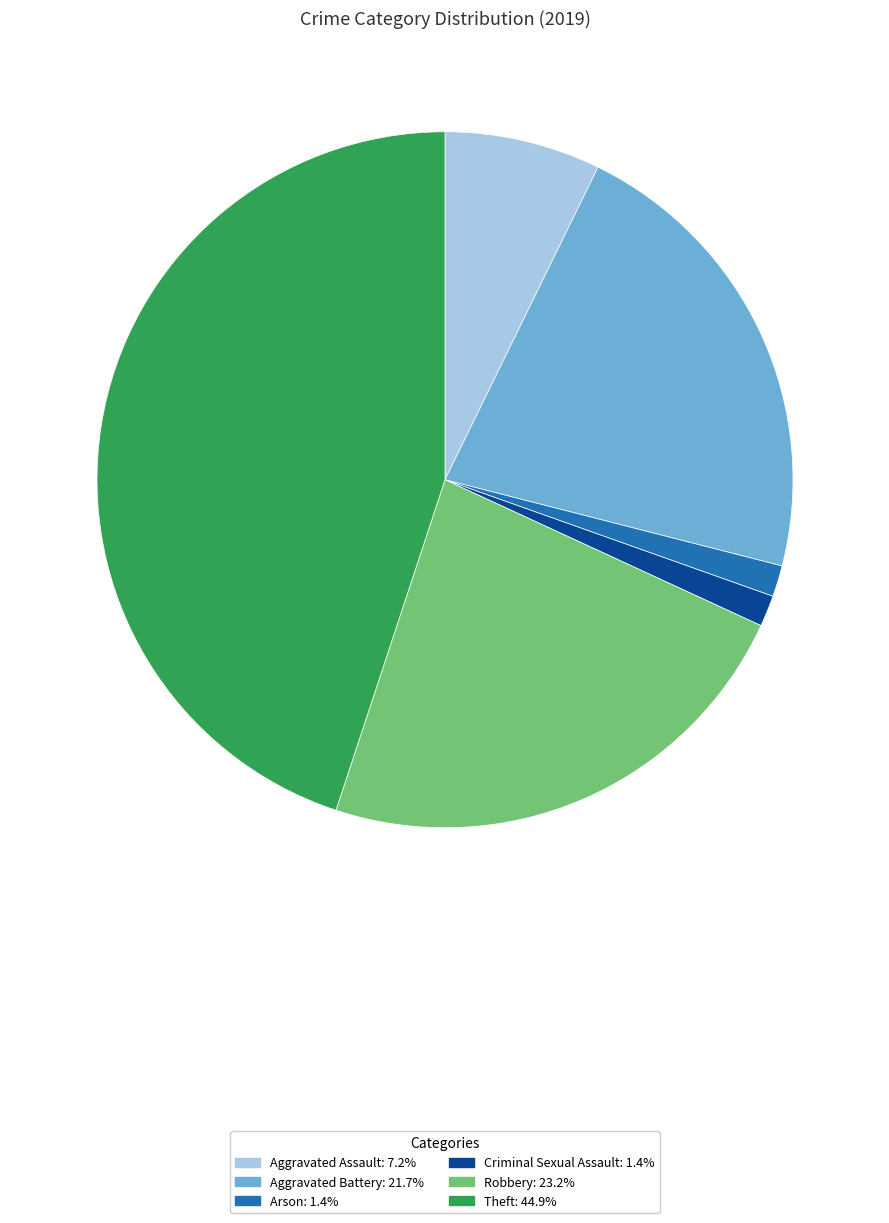

Does any single category account for the majority?

No